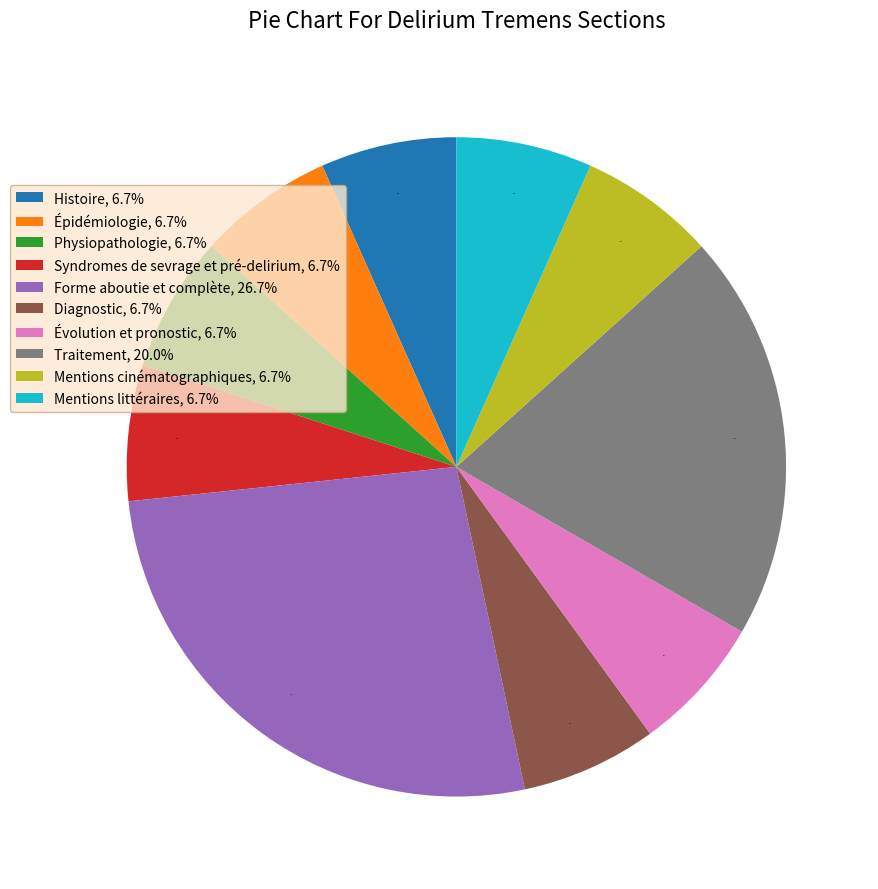

Is it true that Forme aboutie et complète is 27% of the pie?

True